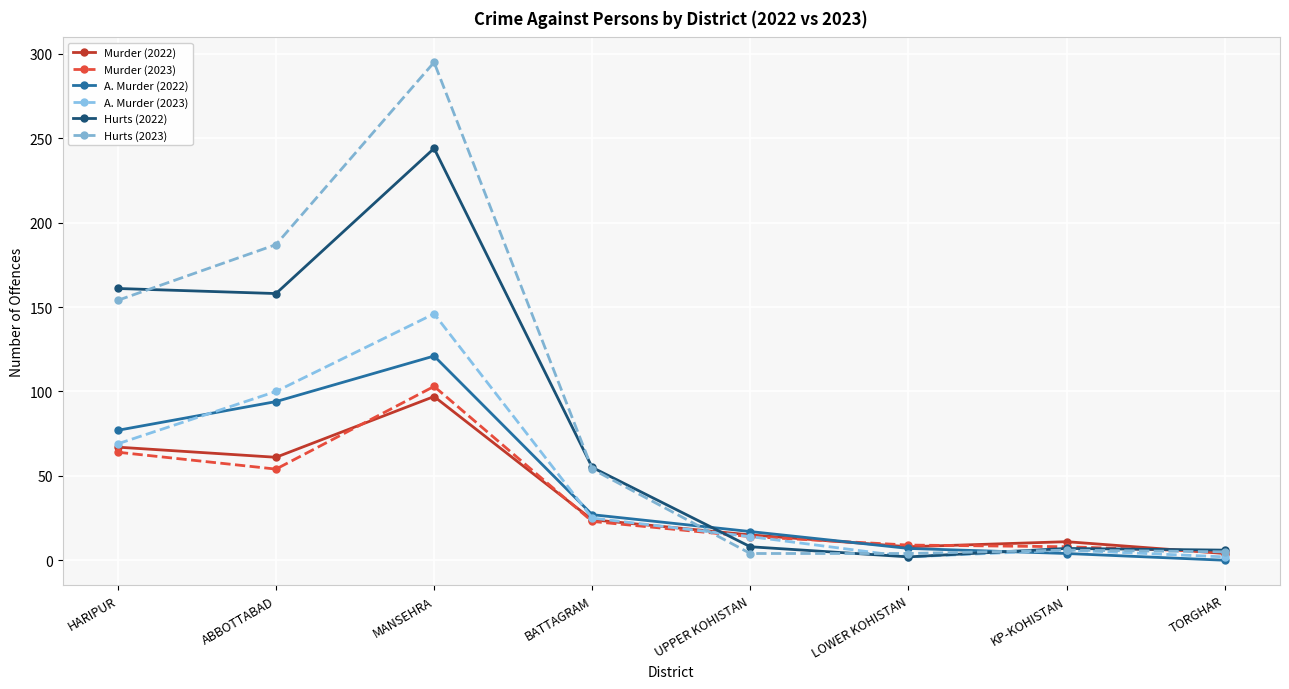

List the series in order of their peak value, lowest first.

Murder (2022), Murder (2023), A. Murder (2022), A. Murder (2023), Hurts (2022), Hurts (2023)